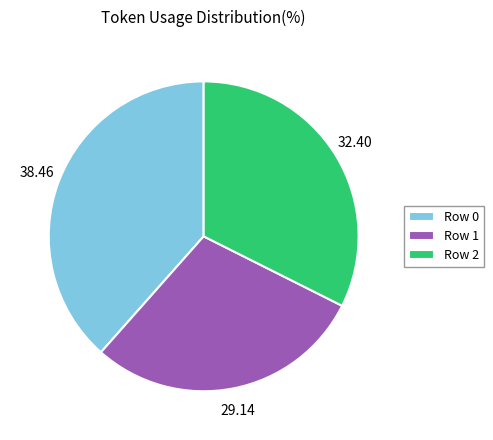

Which has a higher value, Row 0 or Row 1?

Row 0